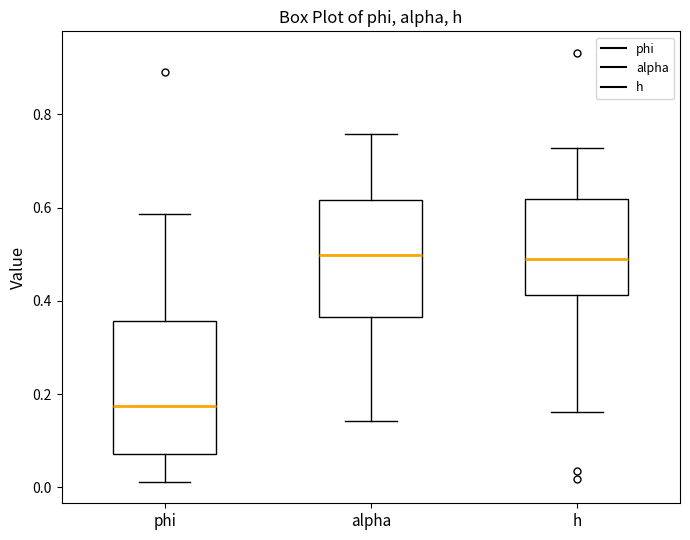

Where is the lower edge of the box for alpha on the y-axis? The values are not printed on the chart, so give them approximately, as read against the axis.

0.36